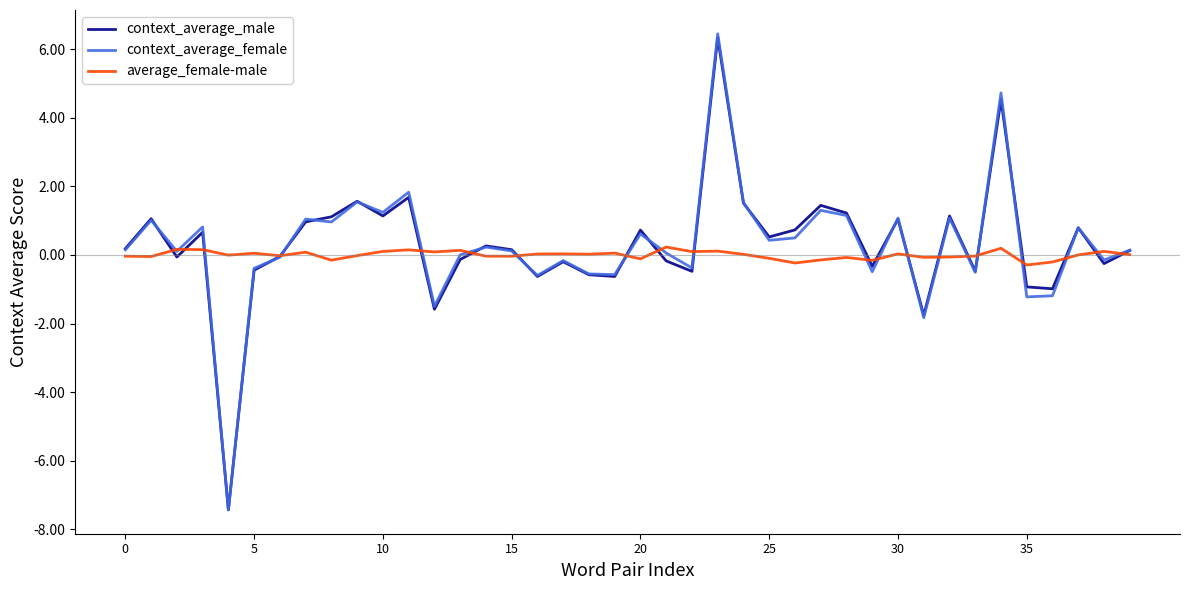

Which series has the widest spread of values?

context_average_female